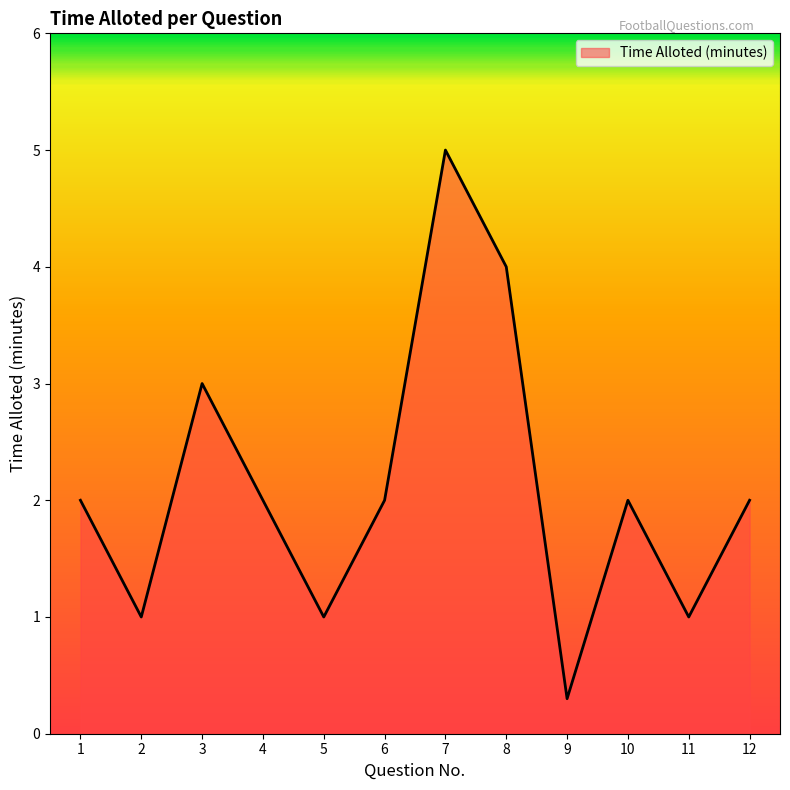

What is the average value?

2.1